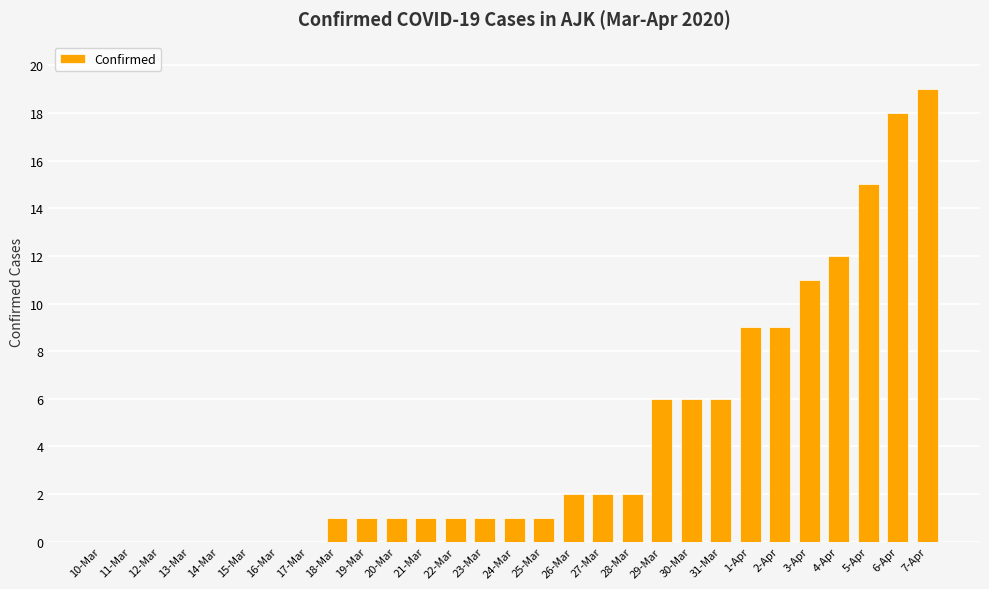

What is the change in value from 24-Mar to 5-Apr?

+14